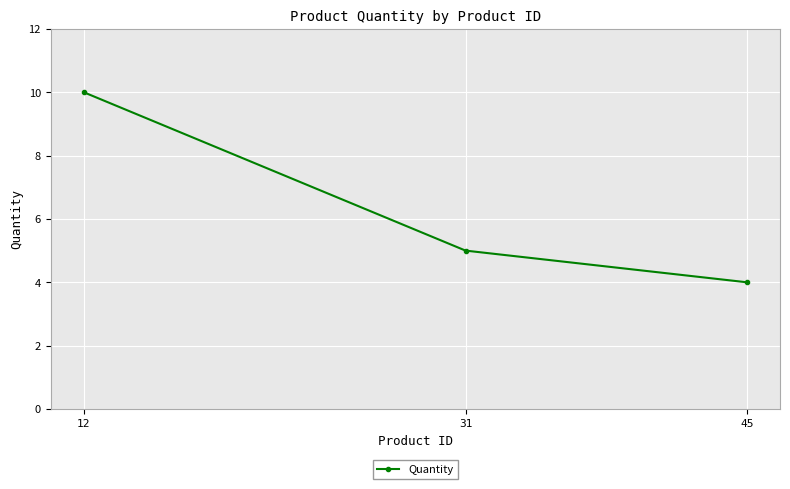

What is the value of the 3rd point from the left?

4